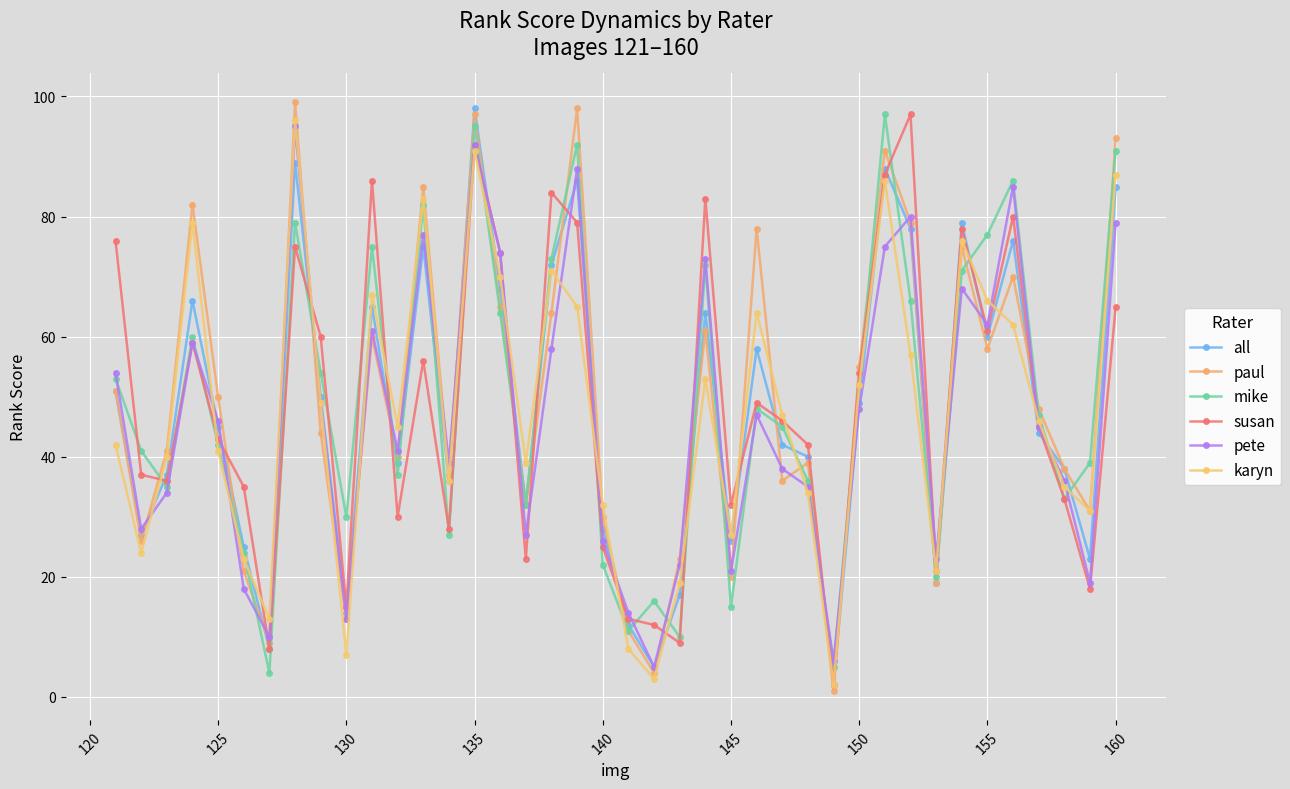

What are all the series names shown in the legend?

all, paul, mike, susan, pete, karyn